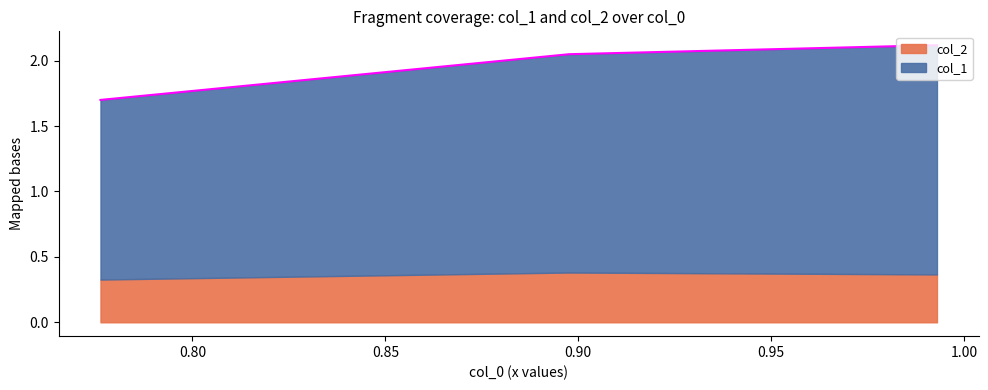

Count the values in the range 1 to 2.

1